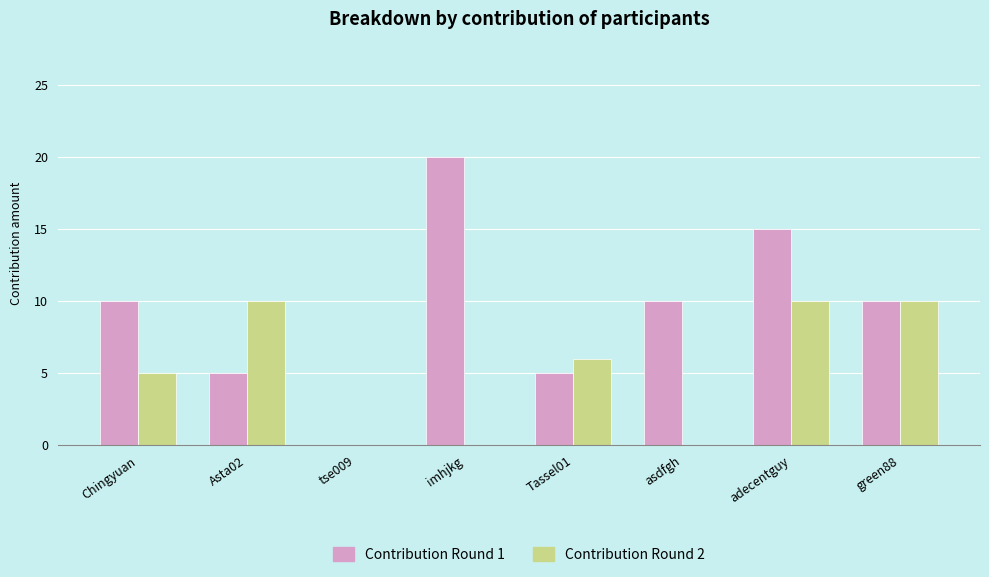

How many Contribution Round 2 values are between 0 and 10?

8